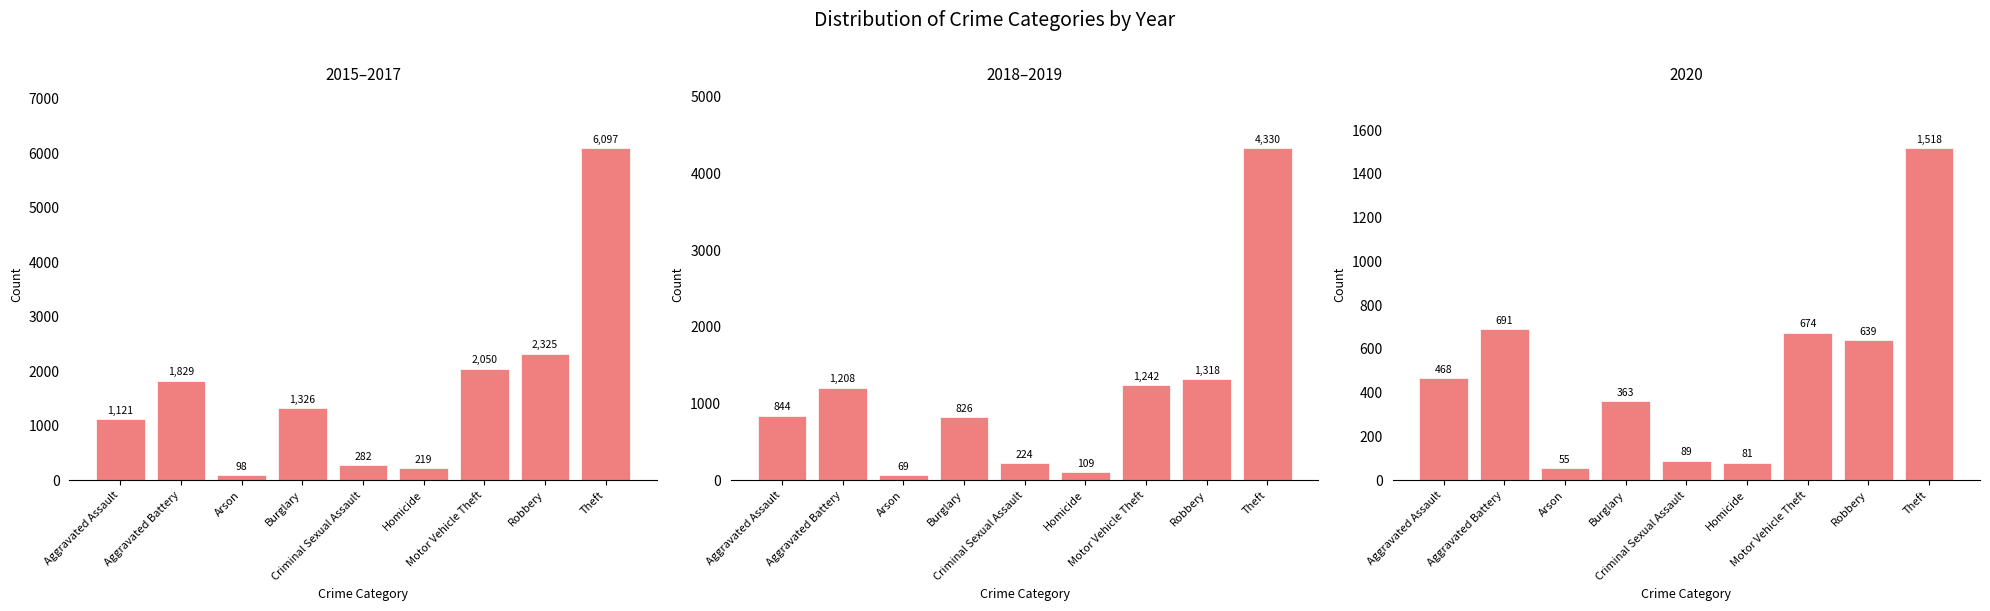

What is the difference between the second highest and second lowest values in the 2018–2019 series?

1209